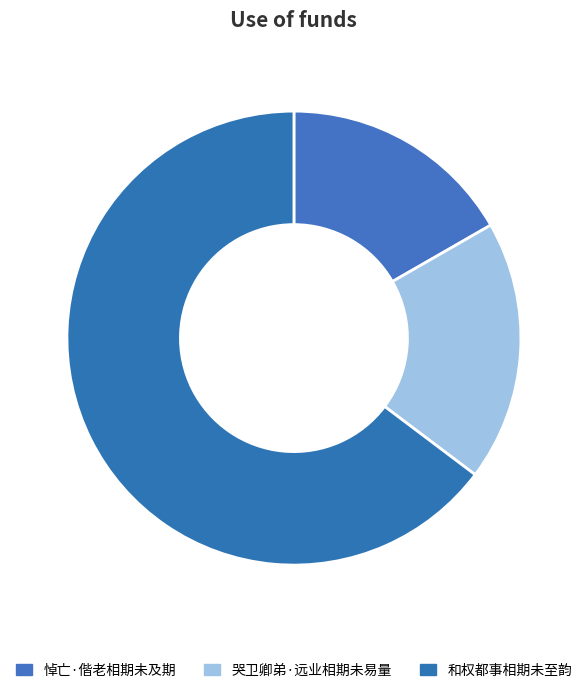

Rank the categories by value from lowest to highest.

悼亡·偕老相期未及期, 哭卫卿弟·远业相期未易量, 和权都事相期未至韵